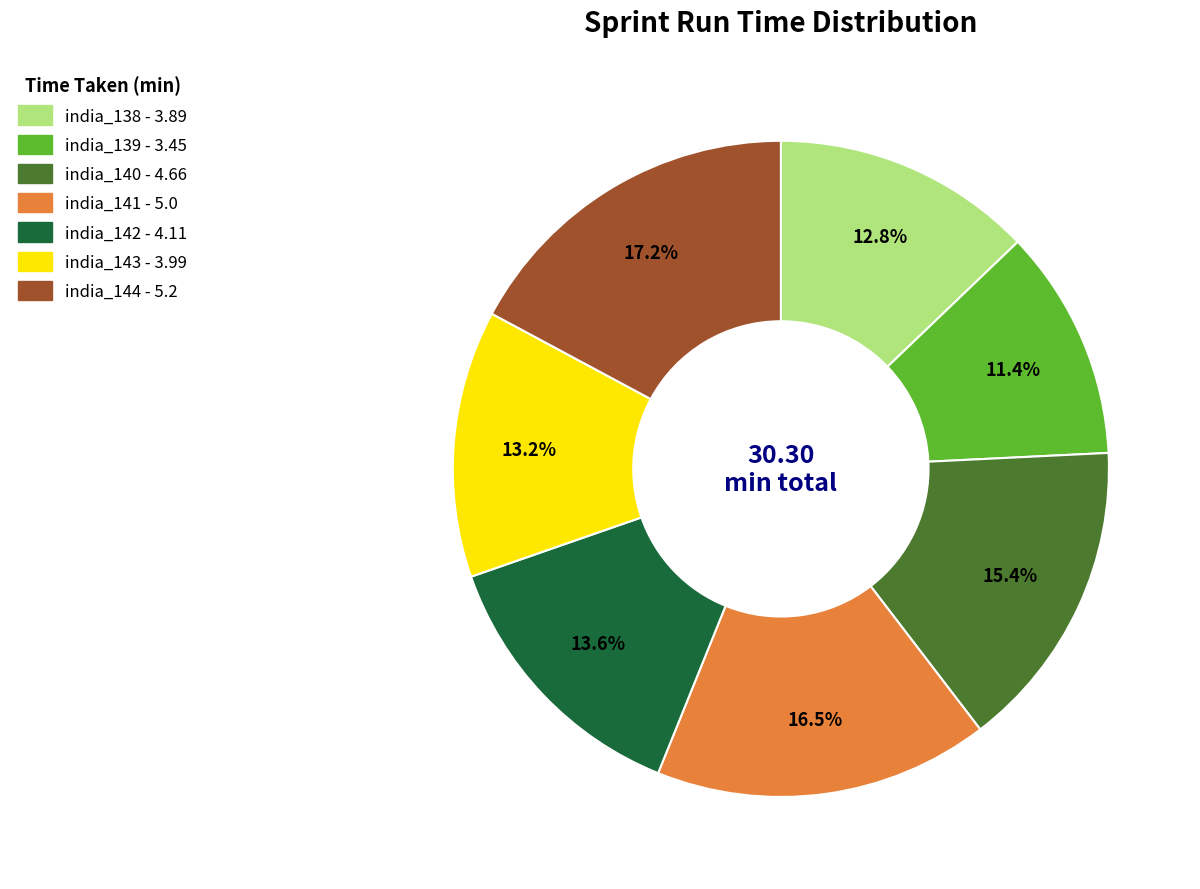

The india_139 slice represents 1% of the pie. True or false?

False